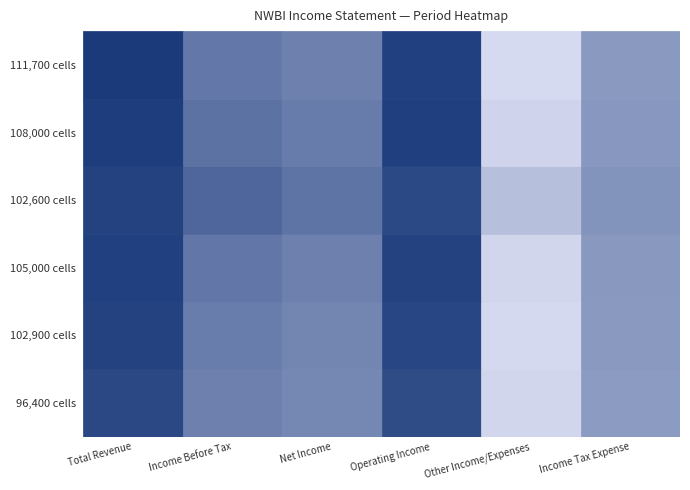

Rank the categories by 2022-03-31 value from lowest to highest.

Other Income/Expenses, Income Tax Expense, Net Income, Income Before Tax, Operating Income, Total Revenue